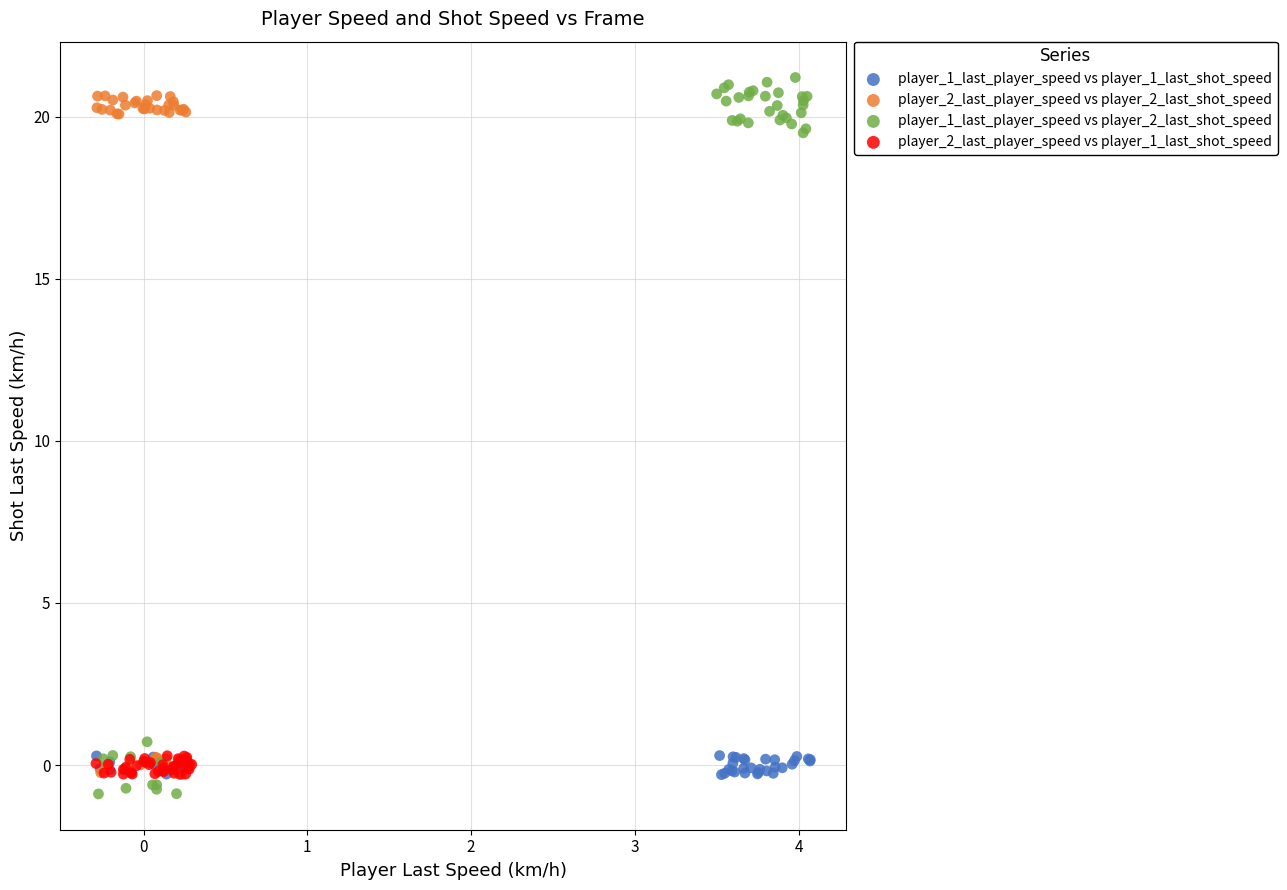

What are all the series names shown in the legend?

player_1_last_player_speed vs player_1_last_shot_speed, player_2_last_player_speed vs player_2_last_shot_speed, player_1_last_player_speed vs player_2_last_shot_speed, player_2_last_player_speed vs player_1_last_shot_speed